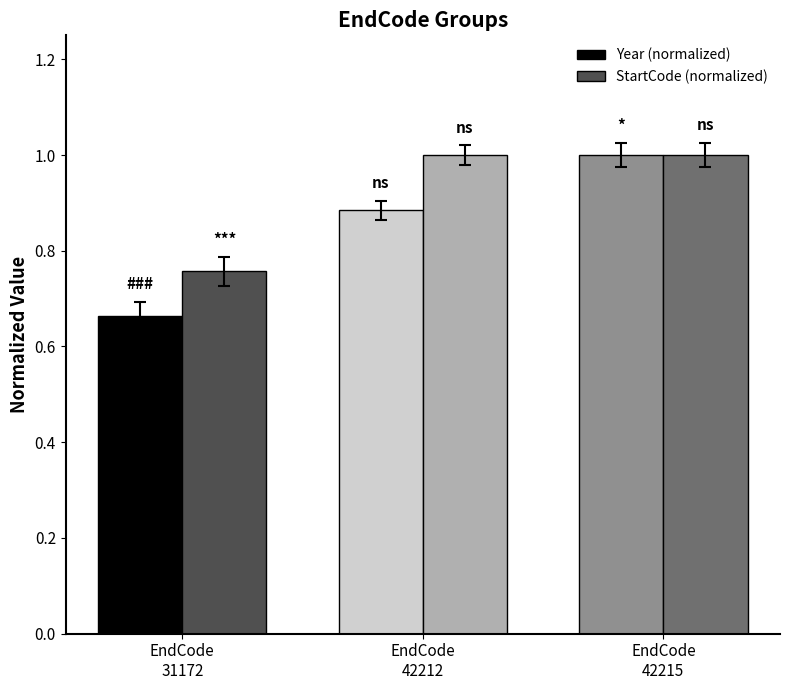

Which label corresponds to the smallest value in the chart?

EndCode
31172